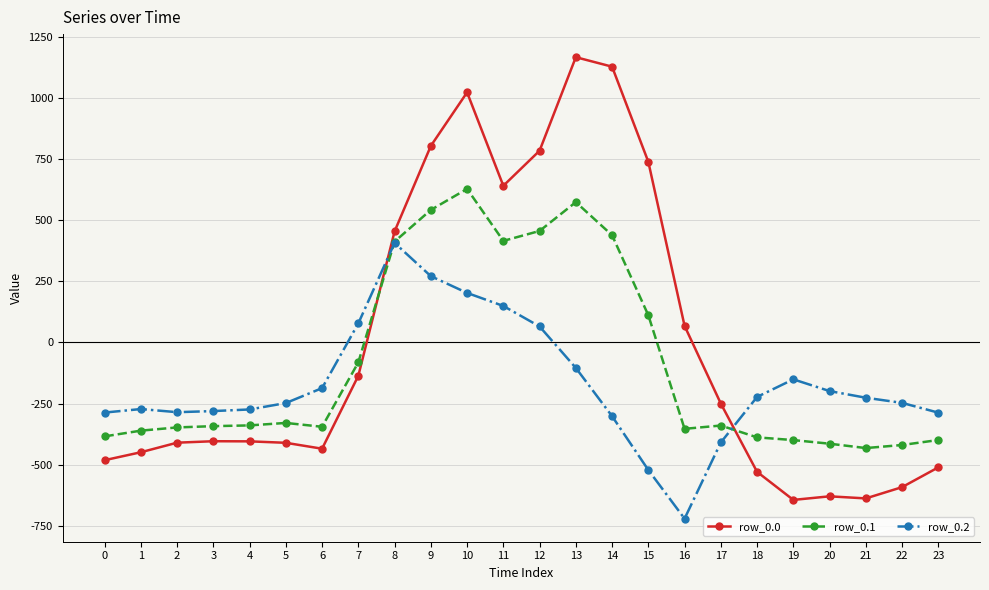

Rank the series by their average value, from highest to lowest.

row_0.0, row_0.1, row_0.2